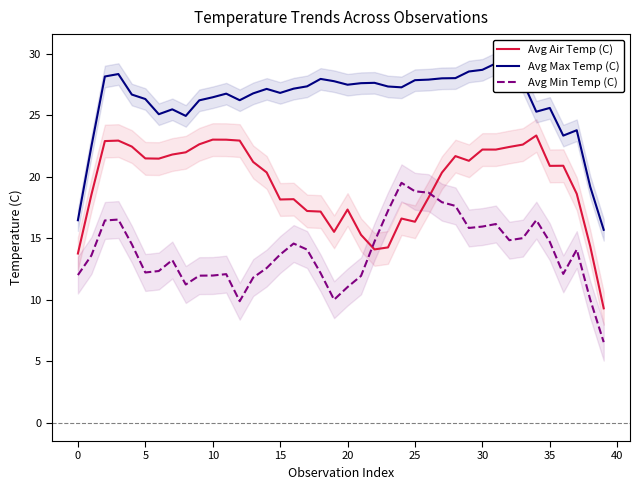

True or false: Avg Max Temp (C) and Avg Min Temp (C) intersect in this chart.

False